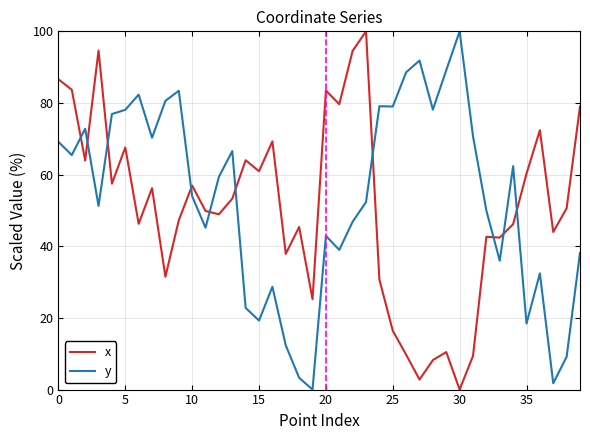

True or false: y has more than 1 interior local peaks.

True